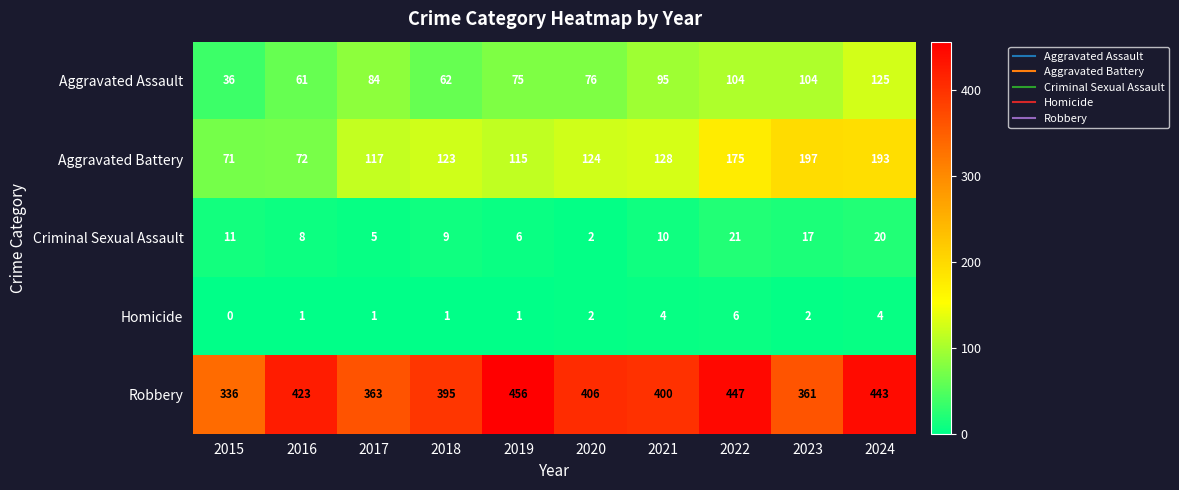

How many distinct data groups are displayed?

5